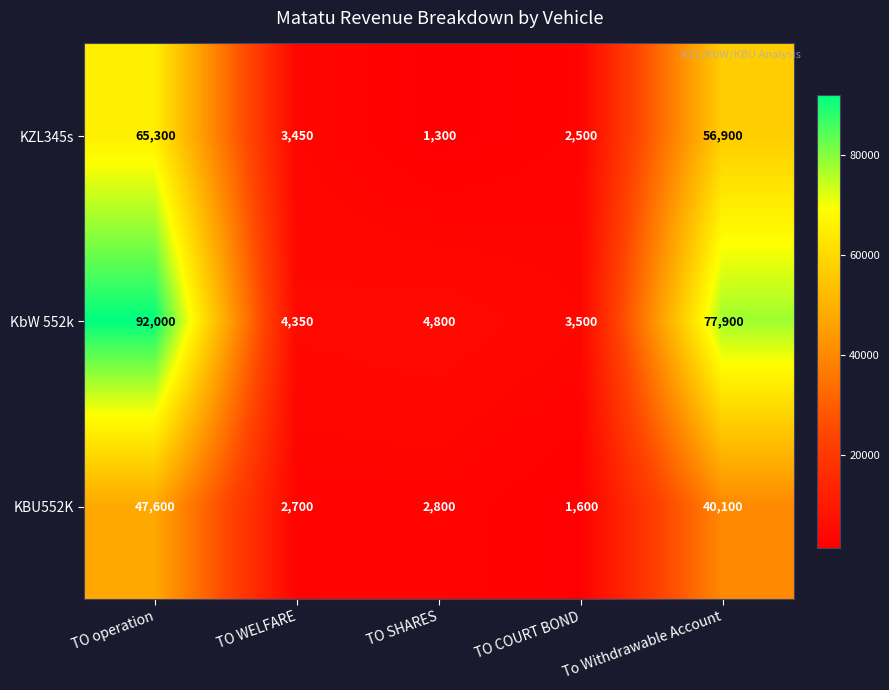

What is the difference between the maximum and second lowest values in the KbW 552k series?

87650